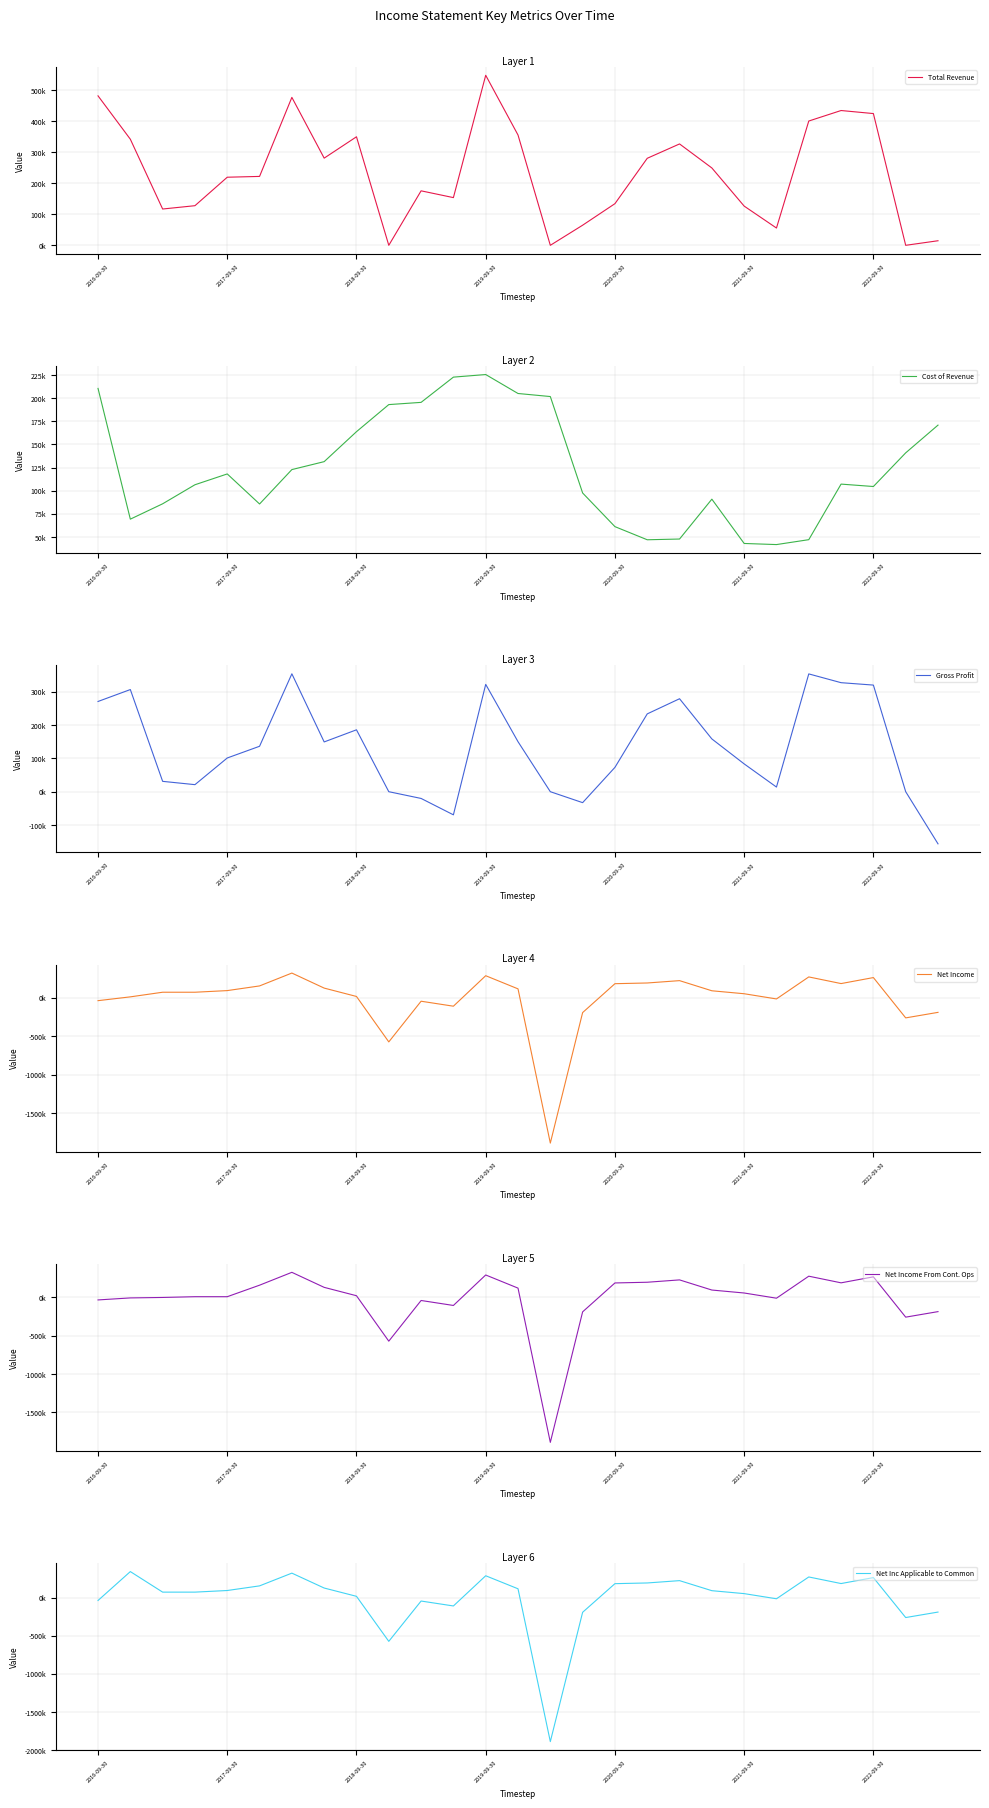

List the series in order of their peak value, highest first.

Total Revenue, Gross Profit, Net Inc Applicable to Common, Net Income, Net Income From Cont. Ops, Cost of Revenue